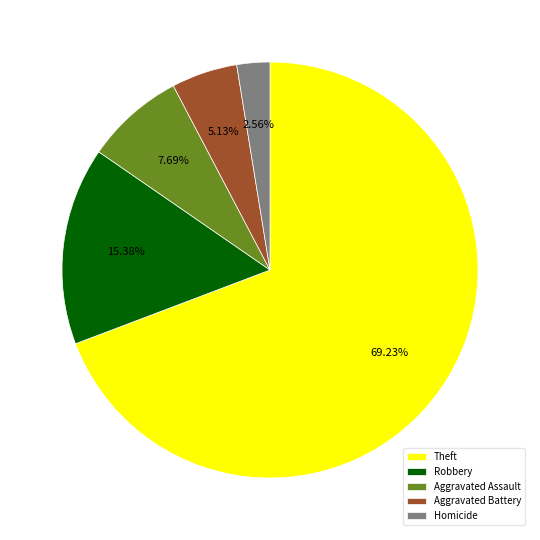

To the nearest percent, what is the average slice percentage?

20%